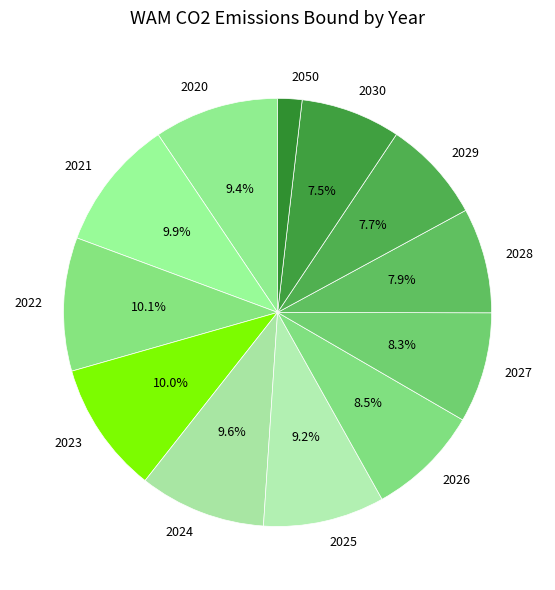

How many slices are in this pie chart?

12